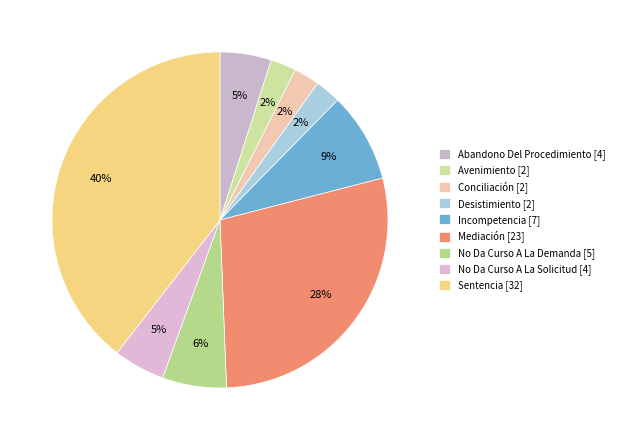

To the nearest percent, what is the difference between the Abandono Del Procedimiento and Conciliación slice percentages?

2%